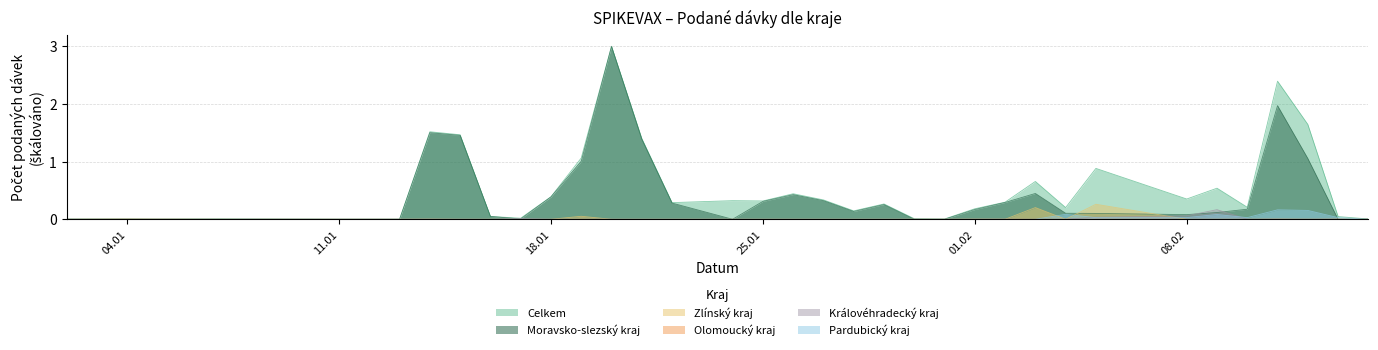

The value of Pardubický kraj at 11.01 is 0.0. True or false?

True